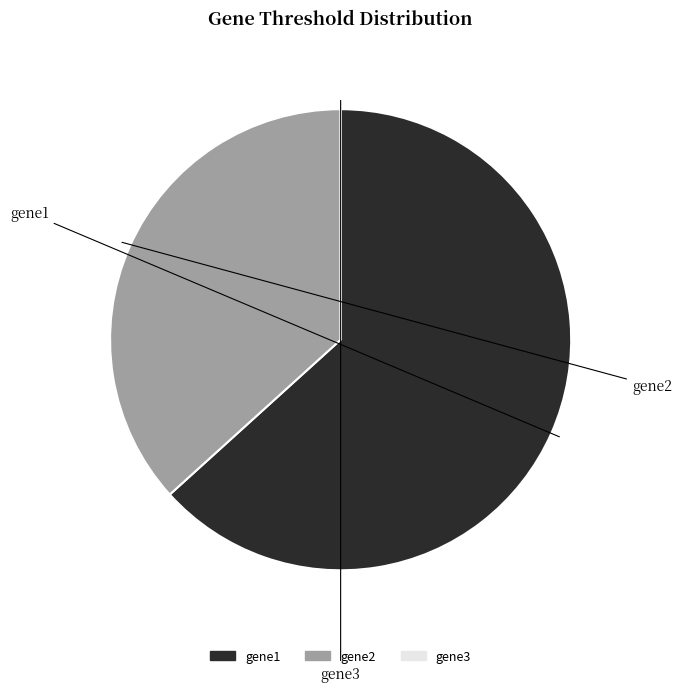

What is the total percentage of gene3 and gene1?

63.3%